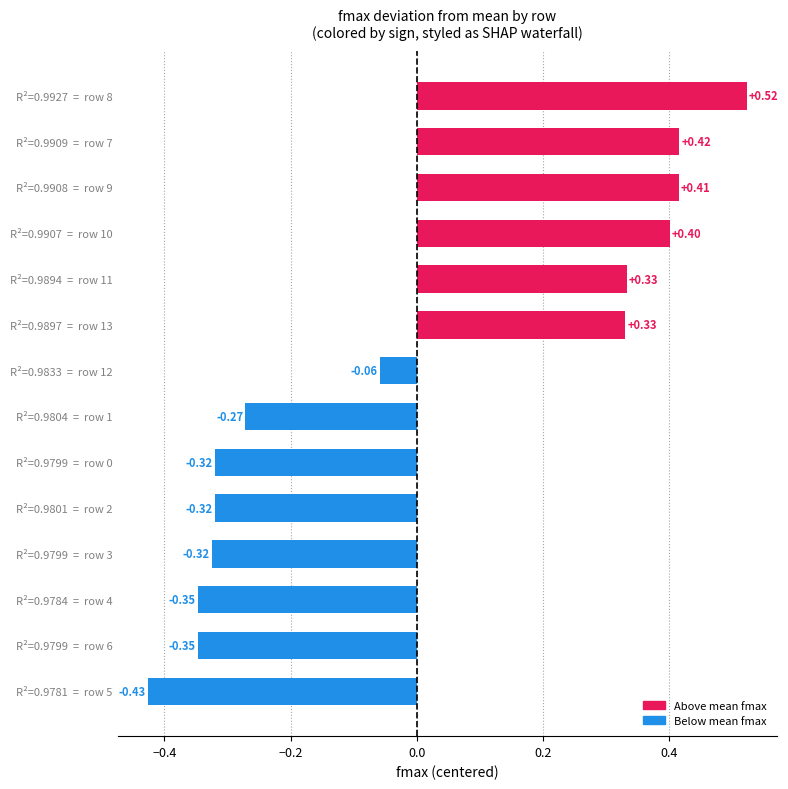

At which label is the value closest to 0?

R²=0.9833  =  row 12